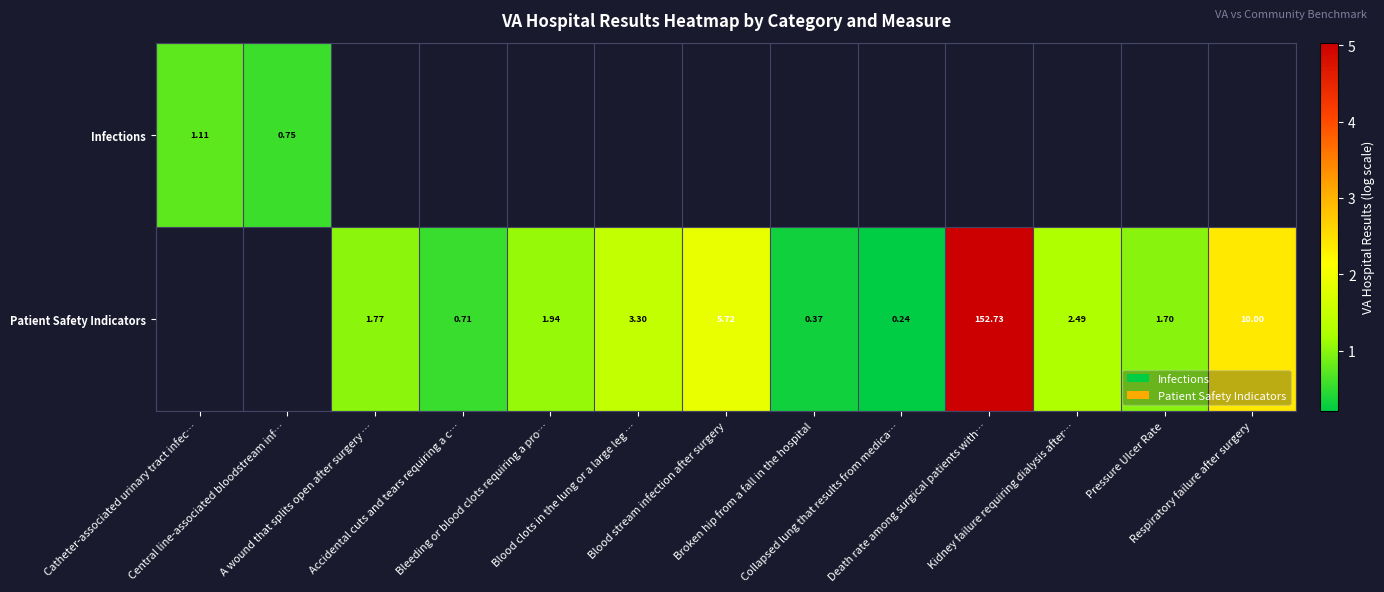

How many series are shown in this chart?

2